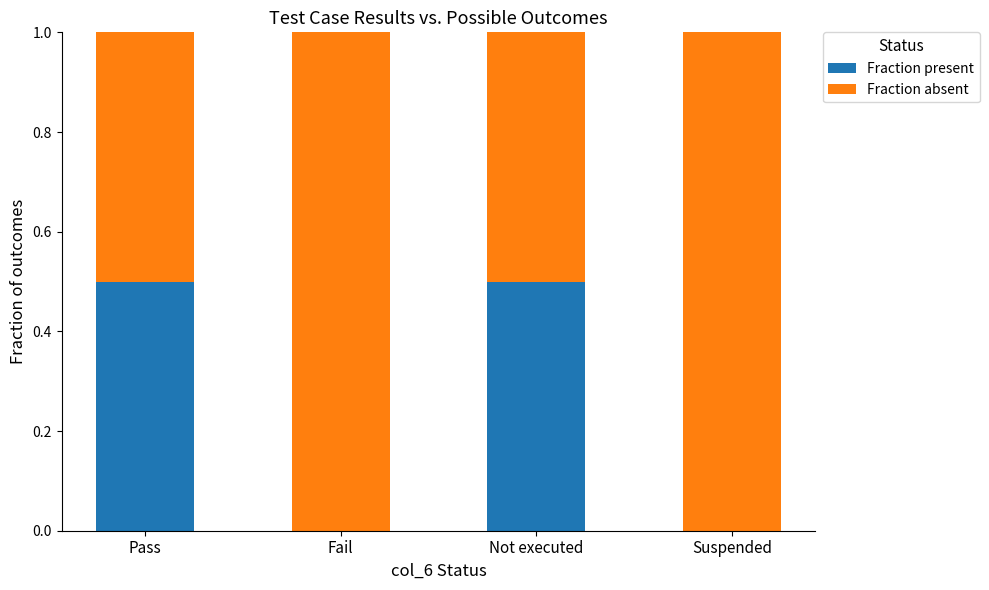

What is the sum of all Fraction present values?

1.0